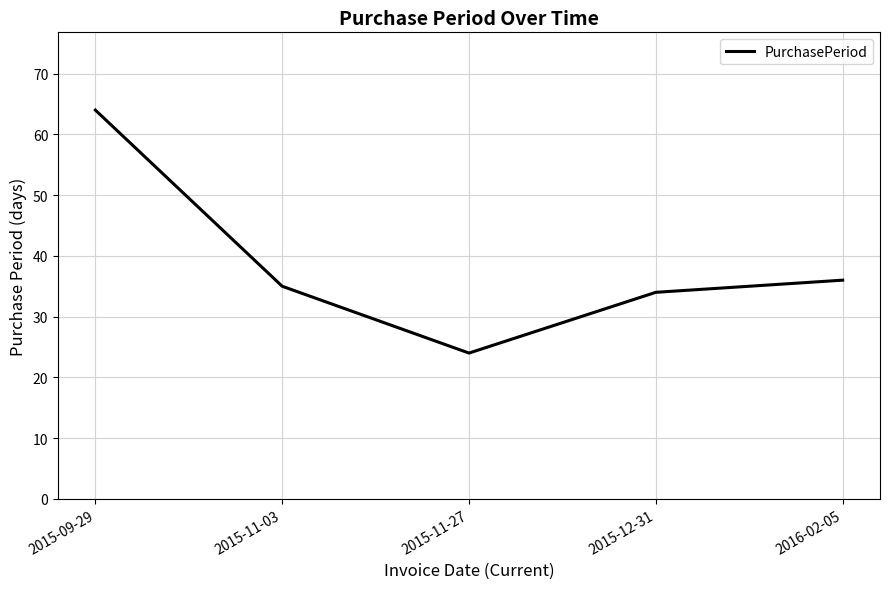

The value at 2015-12-31 is 23. True or false?

False